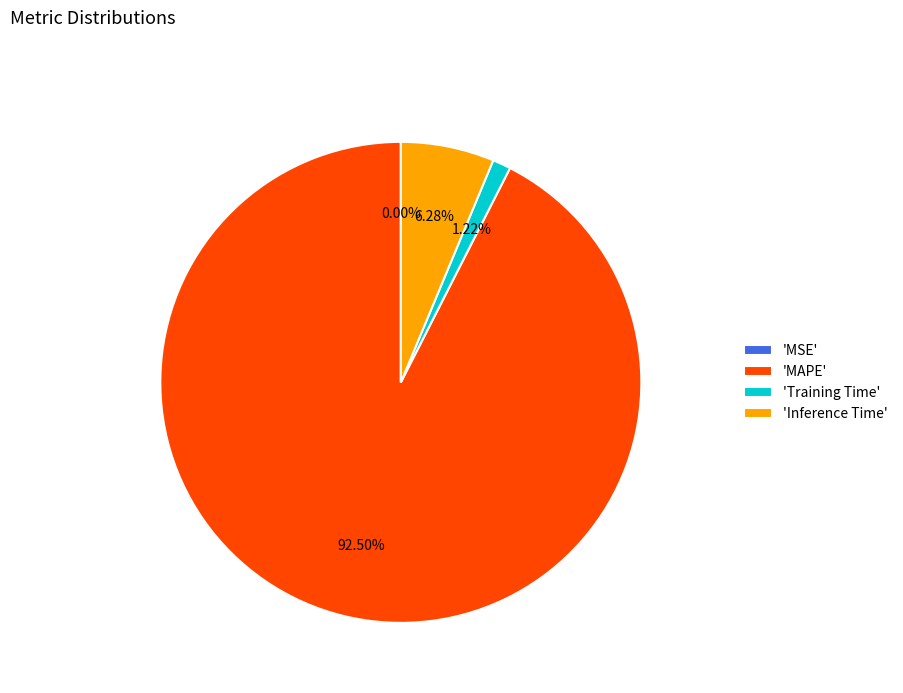

Do 'Inference Time' and 'MAPE' together represent more than half of the pie?

Yes